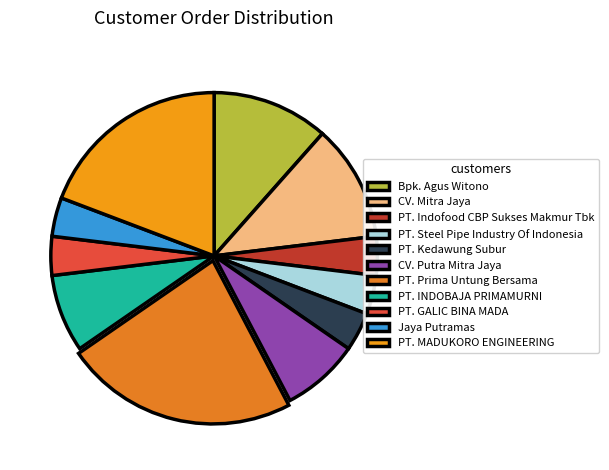

Does any single category account for the majority?

No